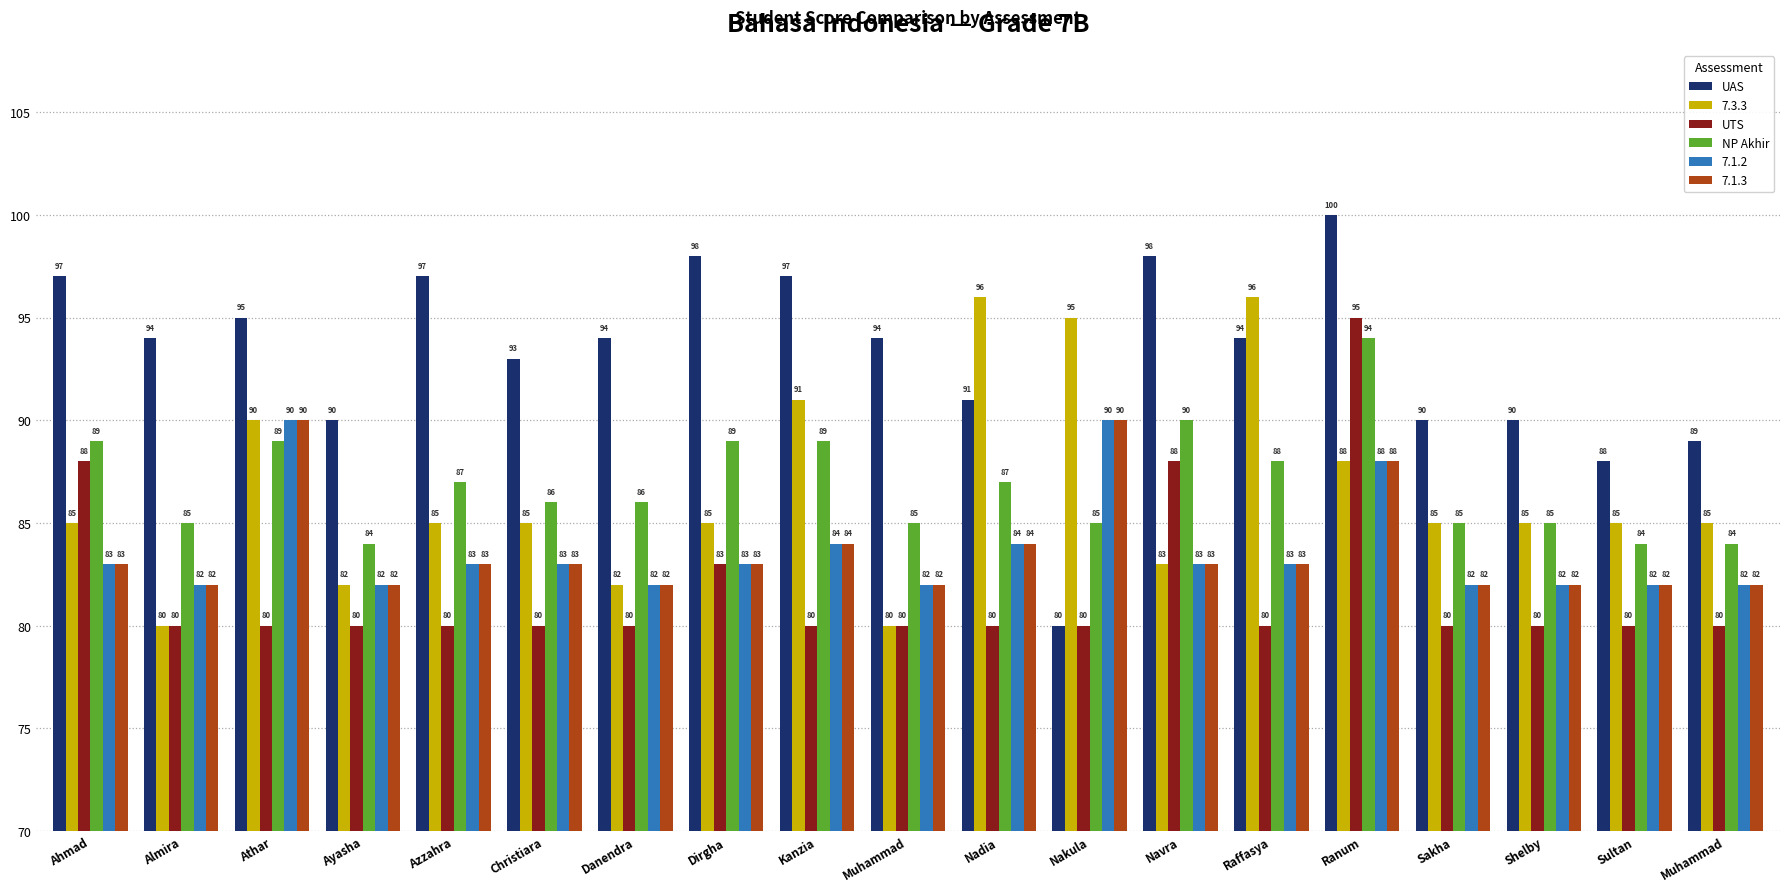

How many groups of bars are there?

19